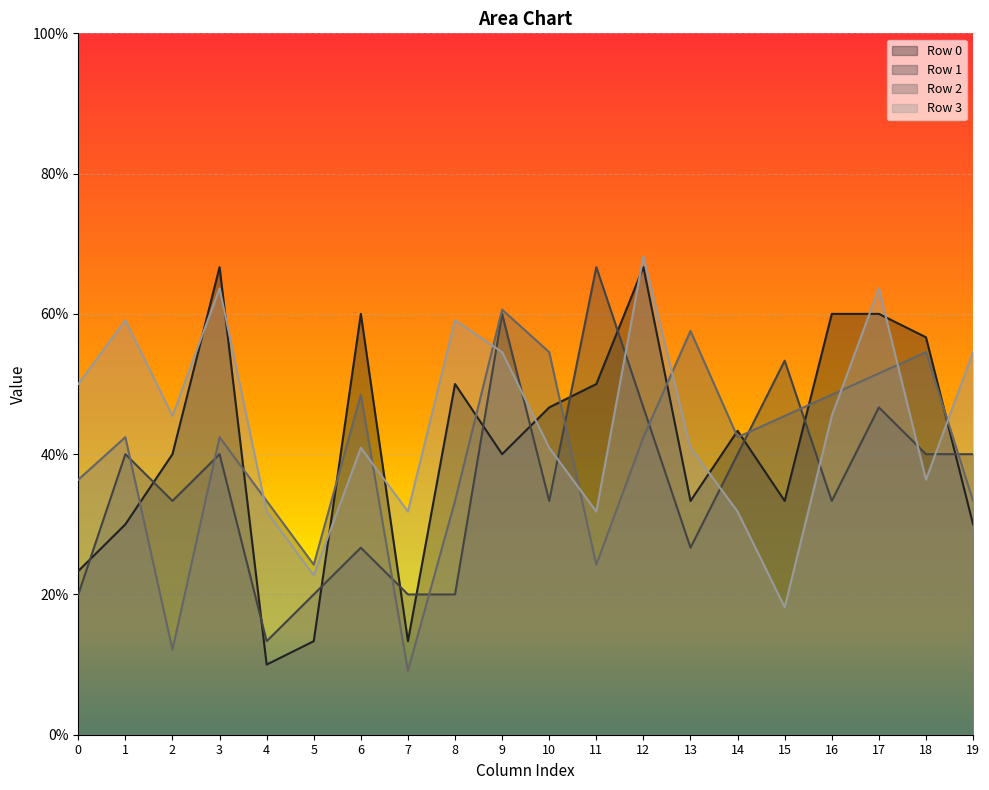

What is the value of the Row 0 point at the 6th from the left?

0.1